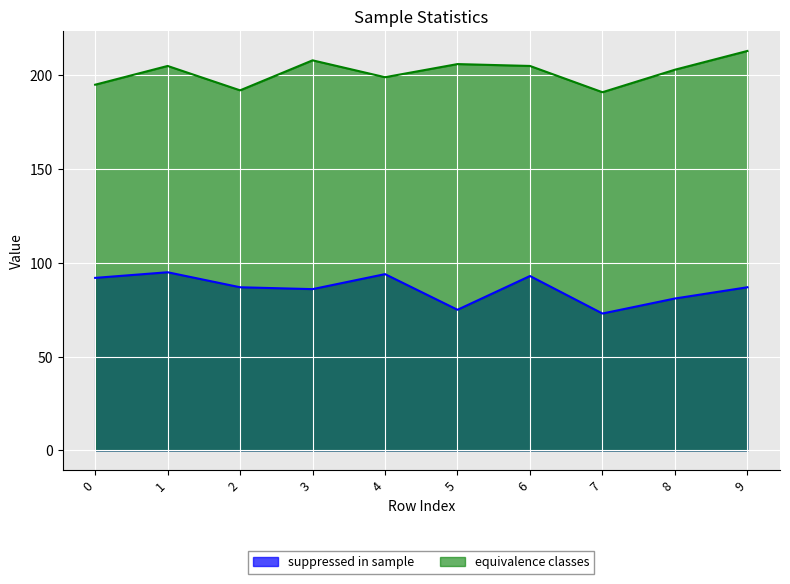

At which category does suppressed in sample reach its first local peak?

1